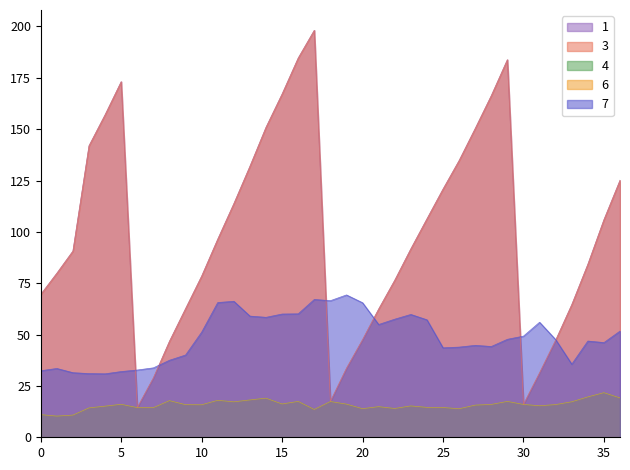

Does the chart have visible grid lines?

No